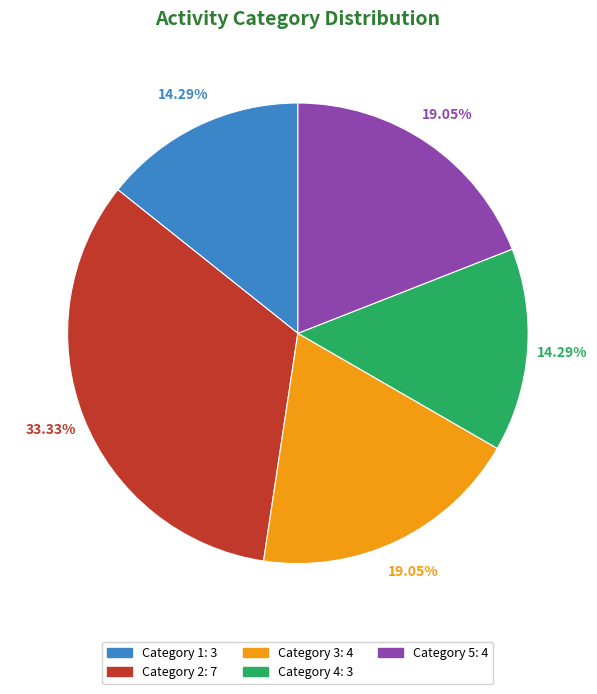

Is there a majority slice in this chart?

No